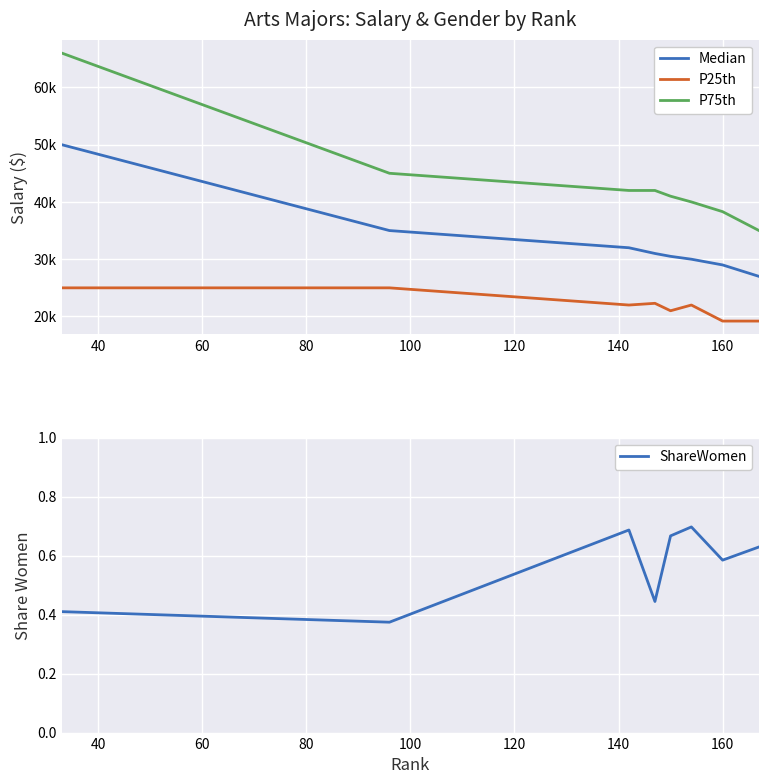

Rank the series by their maximum value, from lowest to highest.

ShareWomen, P25th, Median, P75th